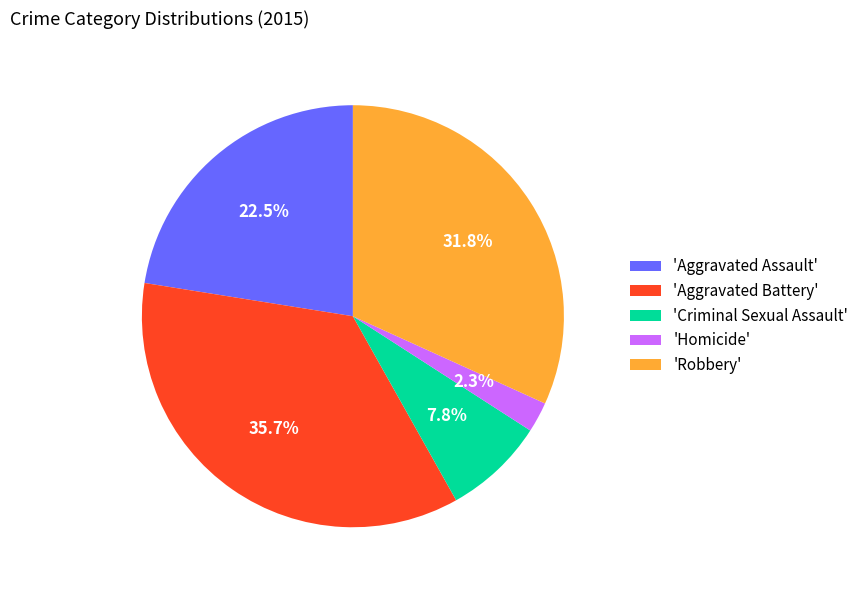

Between 'Aggravated Battery' and 'Homicide', which is larger?

'Aggravated Battery'